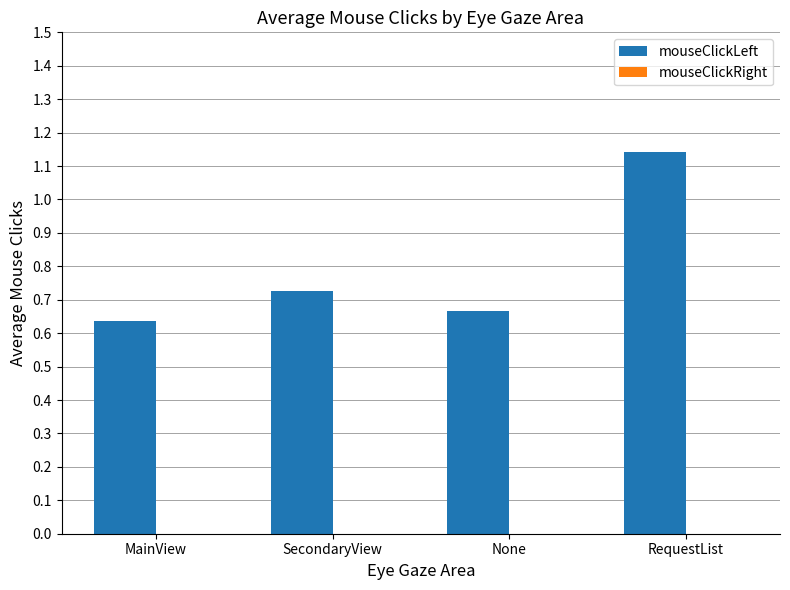

The chart shows a value of 1.1 at MainView. True or false?

False